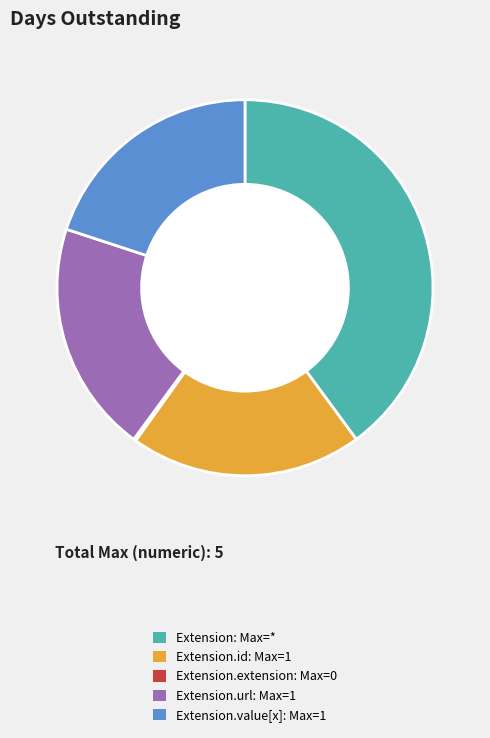

Is there any slice that represents more than half of the pie?

No